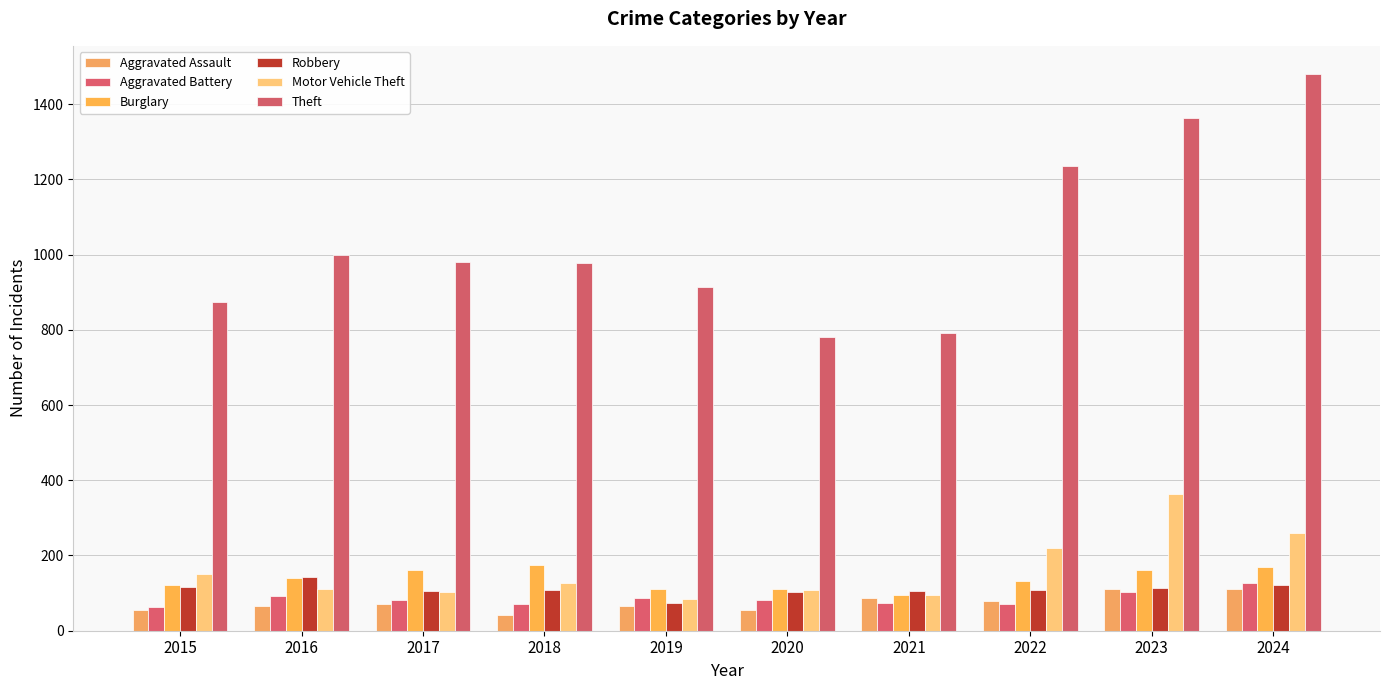

At which label does Aggravated Battery reach its minimum?

2015